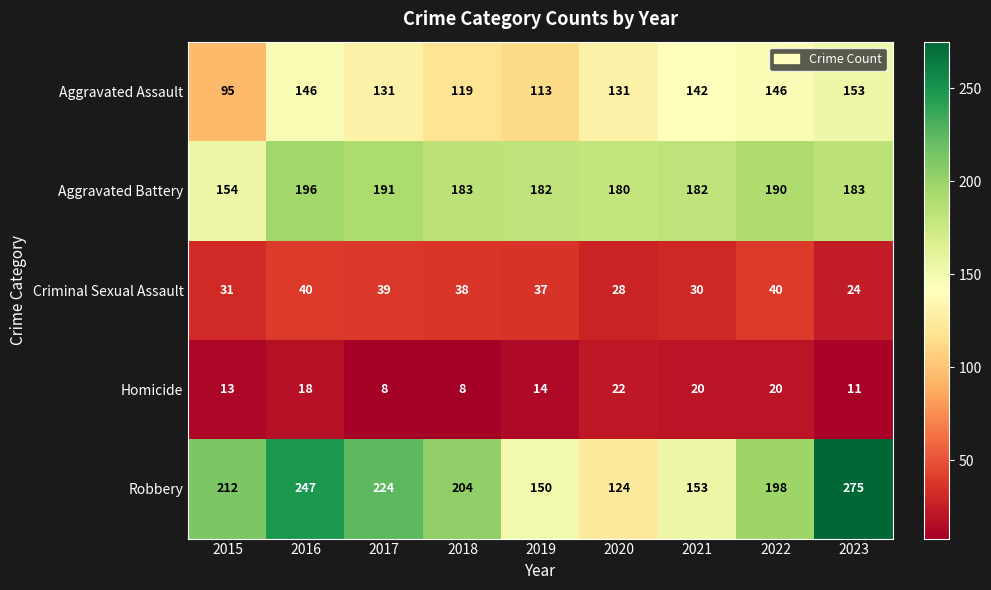

List the series in order of their peak value, lowest first.

Homicide, Criminal Sexual Assault, Aggravated Assault, Aggravated Battery, Robbery